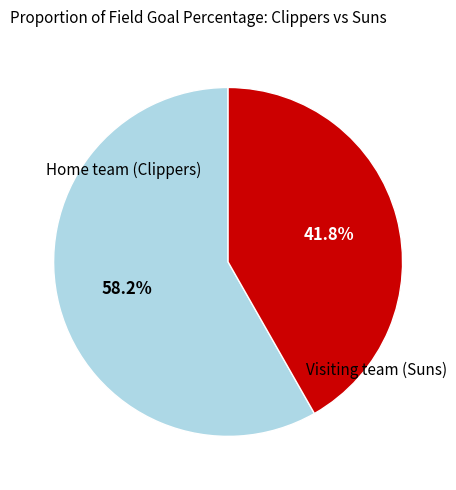

Count the number of slices in the pie.

2